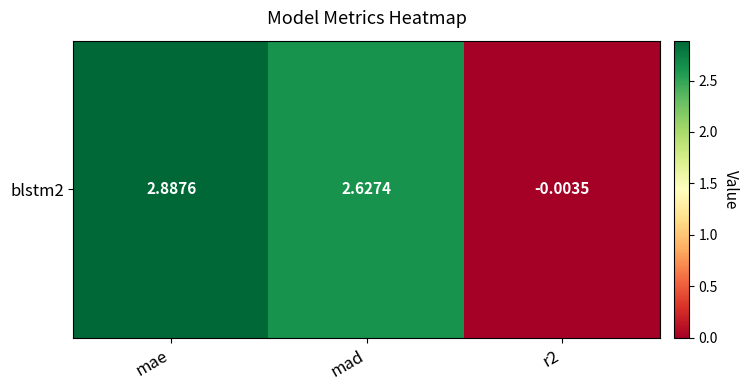

List the labels in order of value, smallest first.

r2, mad, mae